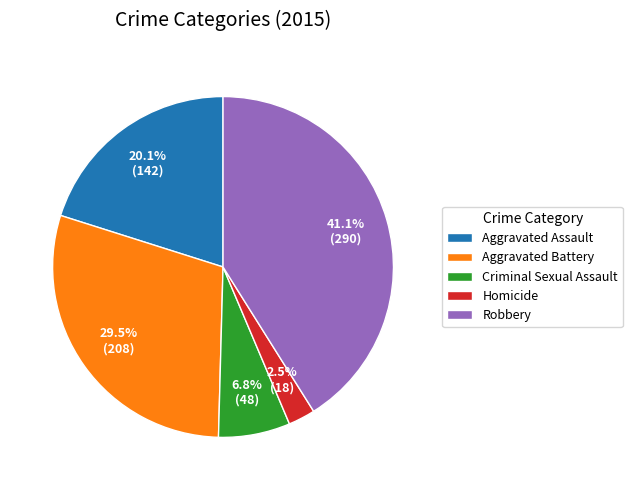

To the nearest percent, what portion does Robbery represent?

41%